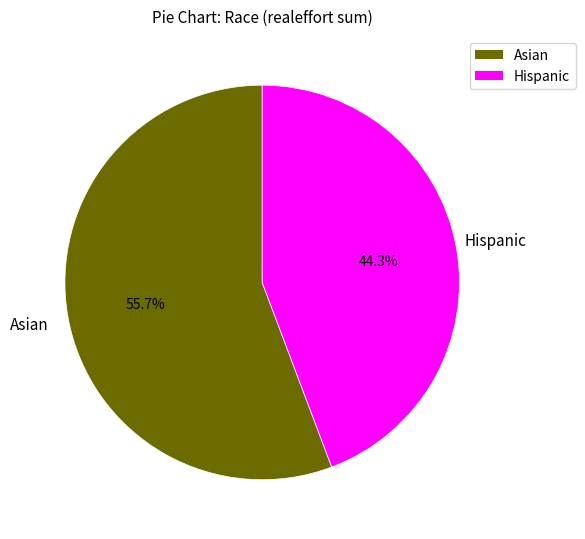

Is there any slice that represents more than half of the pie?

Yes